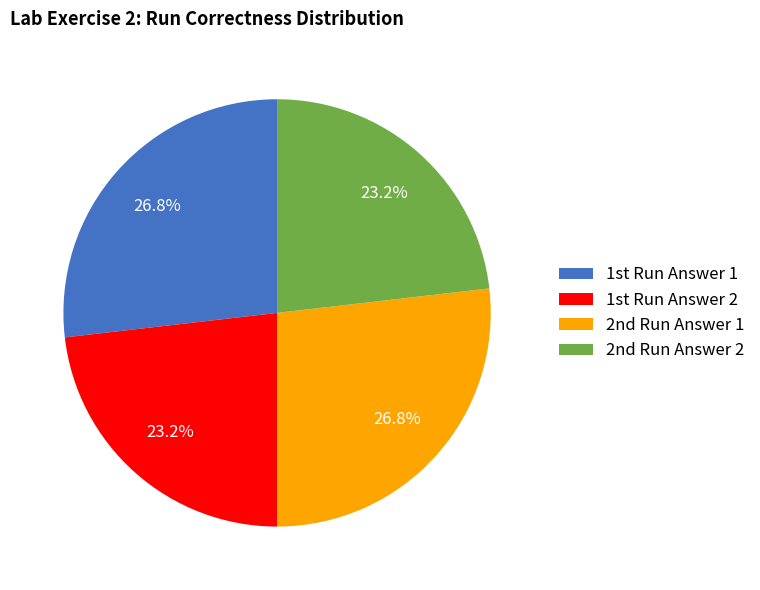

To the nearest percent, what is the average slice percentage?

25%